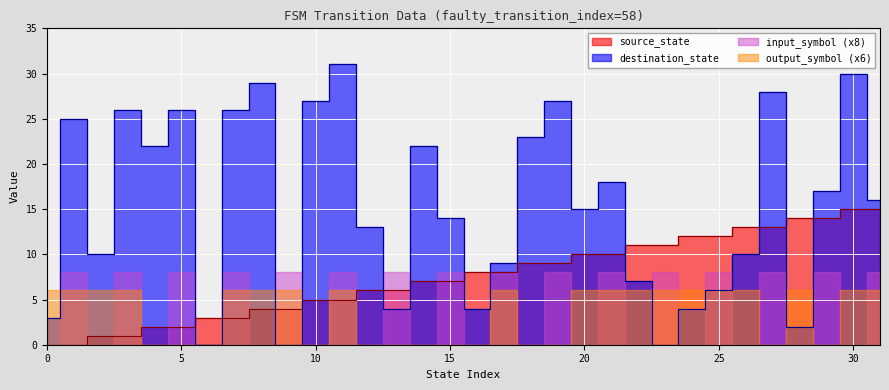

What is the difference between the source_state values at 1 and 10?

5